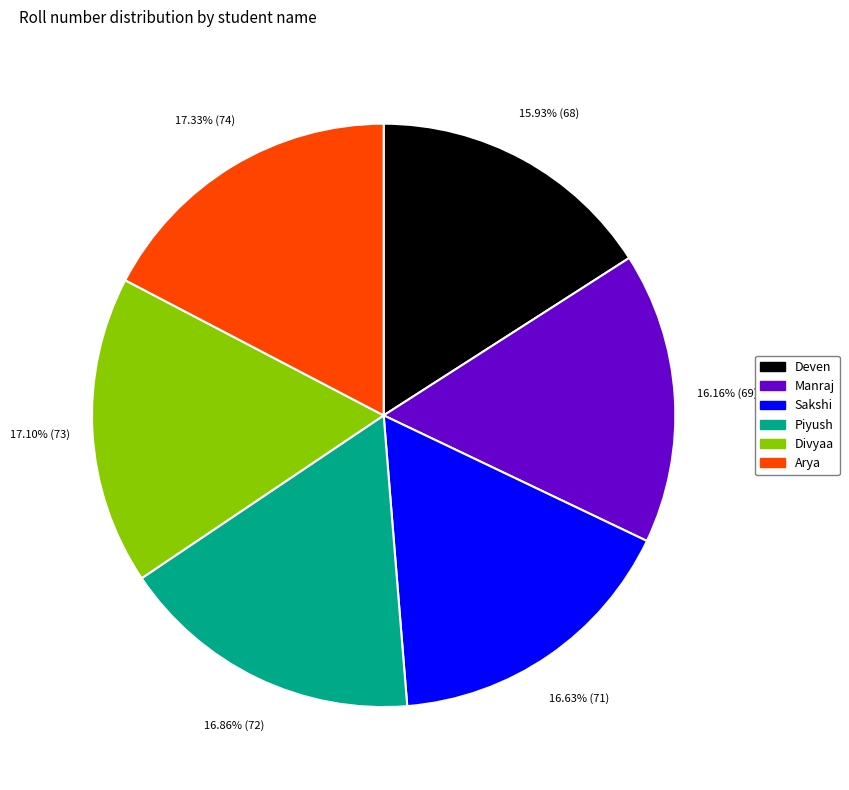

The Divyaa slice represents 17% of the pie. True or false?

True